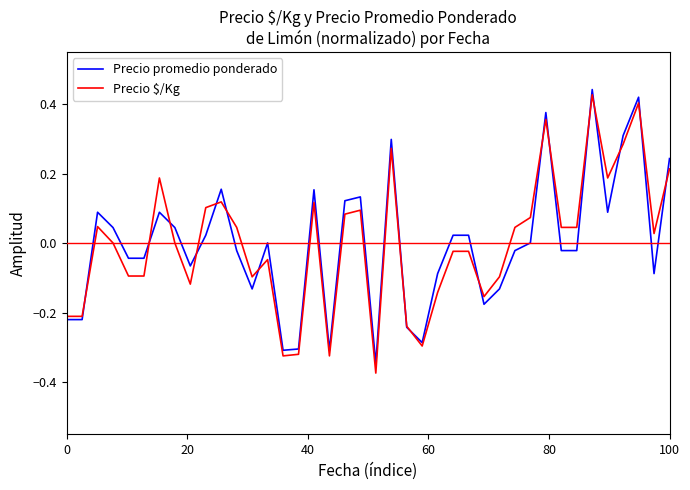

What are all the series names shown in the legend?

Precio promedio ponderado, Precio $/Kg